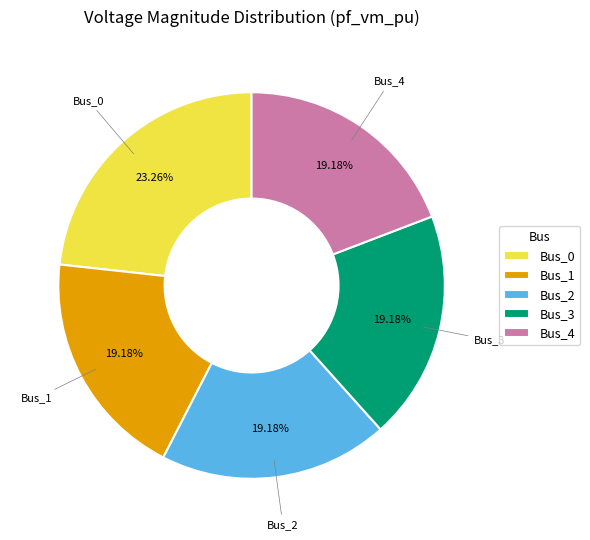

How many segments does this pie chart have?

5